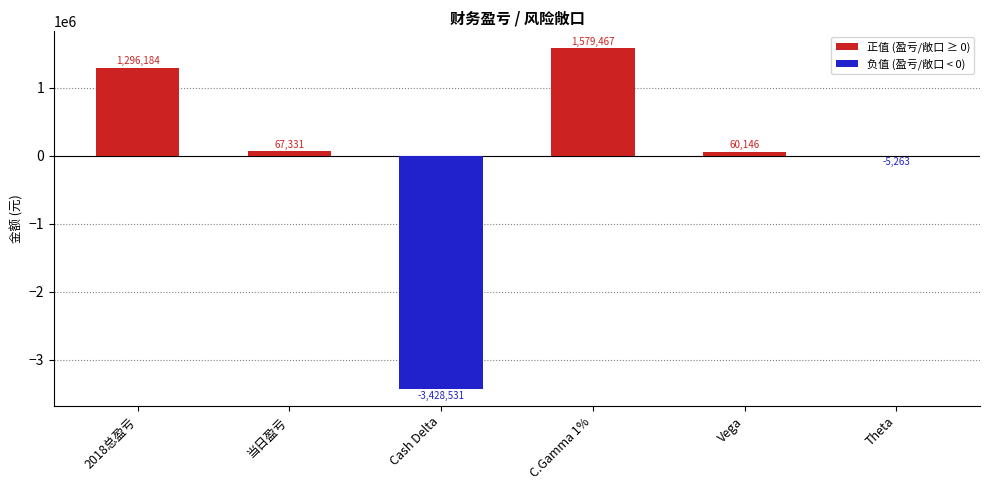

At which label is 正值 (盈亏/敞口 ≥ 0) closest to 789733?

2018总盈亏